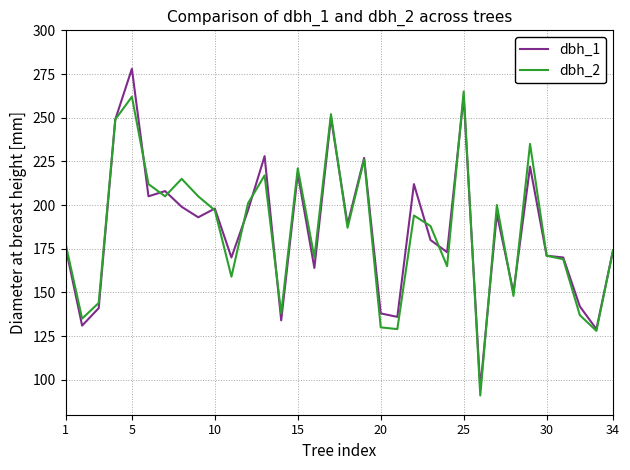

What is the minimum value for dbh_1?

95